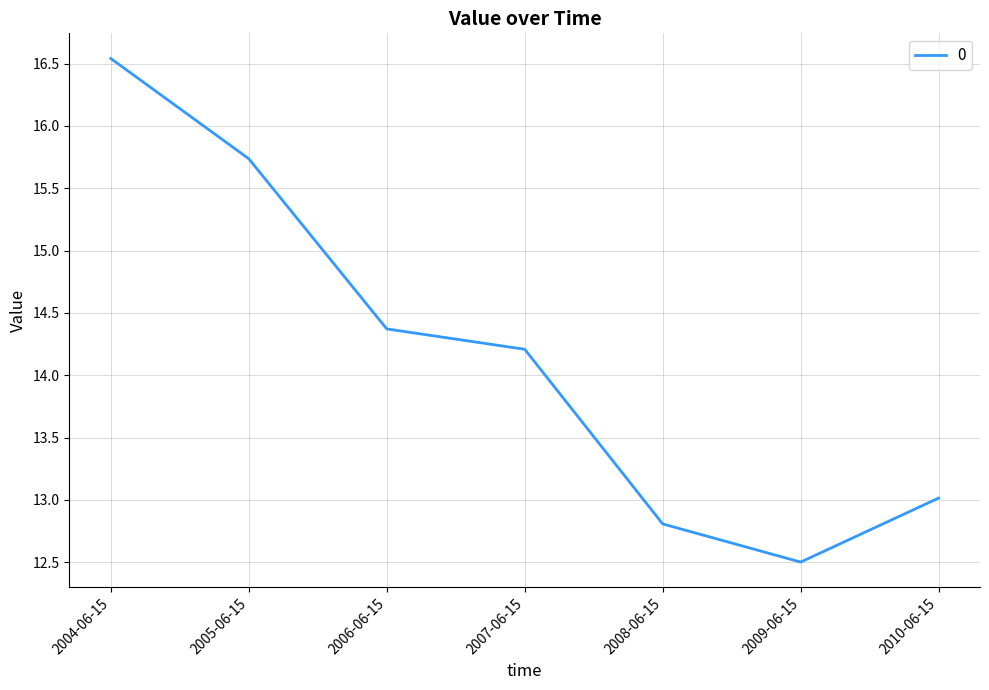

Rank the categories by value from lowest to highest.

2009-06-15, 2008-06-15, 2010-06-15, 2007-06-15, 2006-06-15, 2005-06-15, 2004-06-15